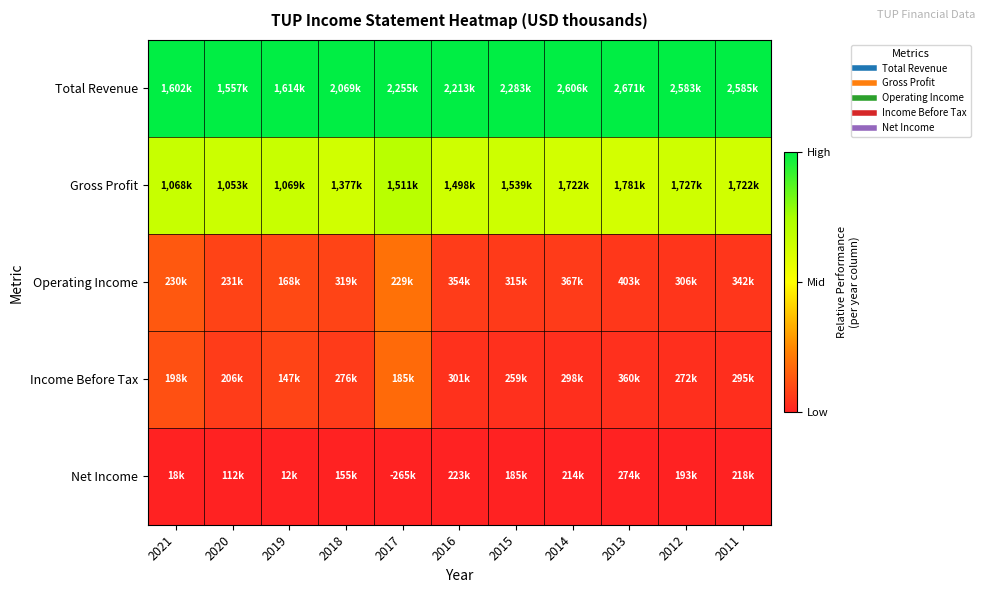

At how many categories does at least one series exceed 0?

11